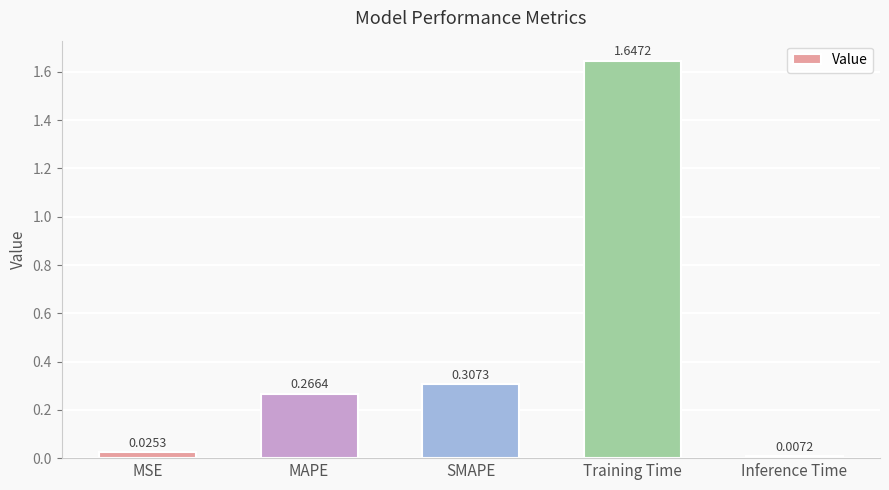

How many distinct data groups are displayed?

1